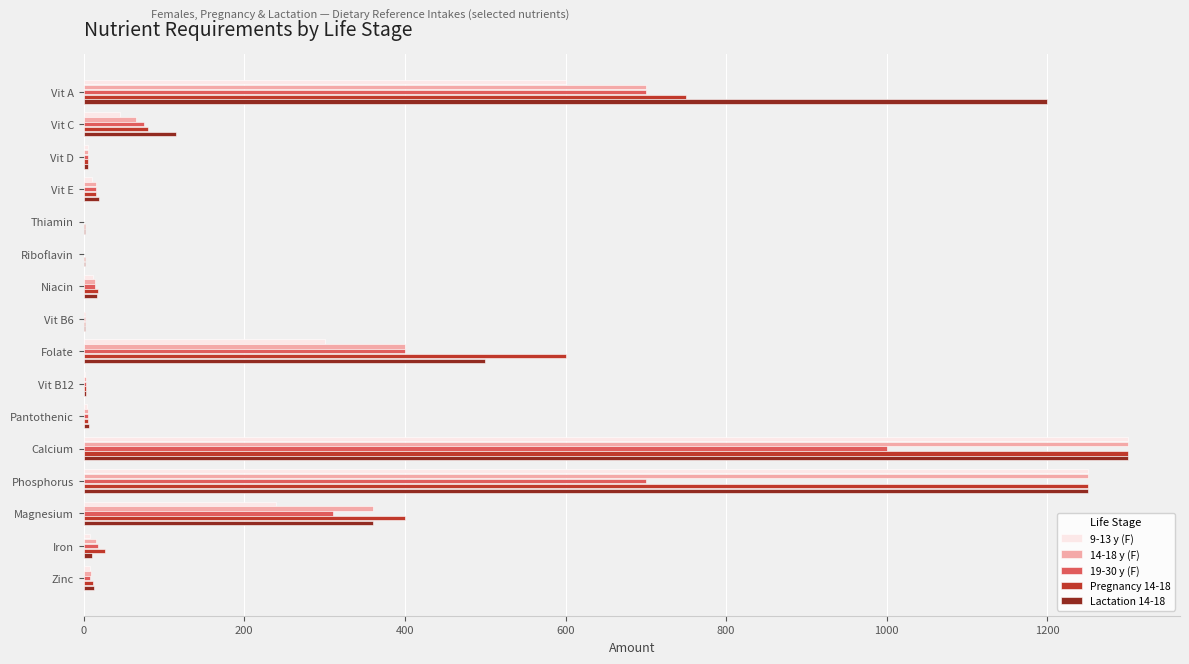

Which series has the largest total across all categories?

Lactation 14-18